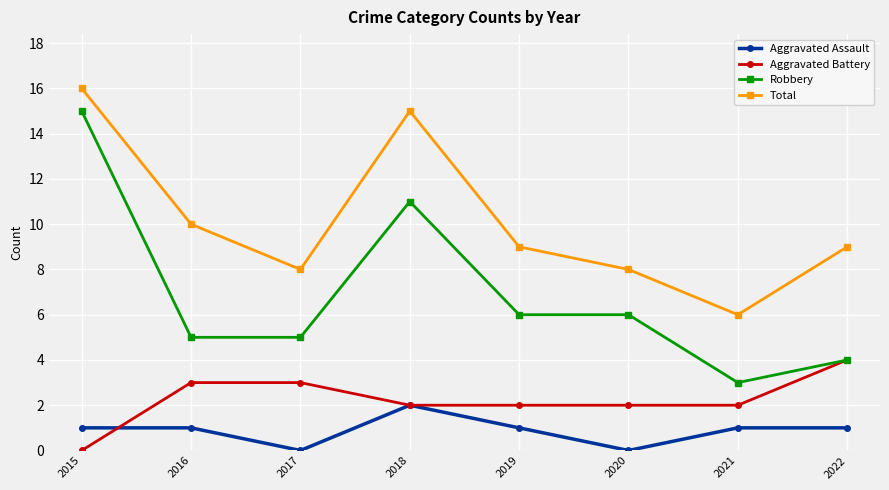

How many interior local valleys does the Aggravated Assault series have?

2